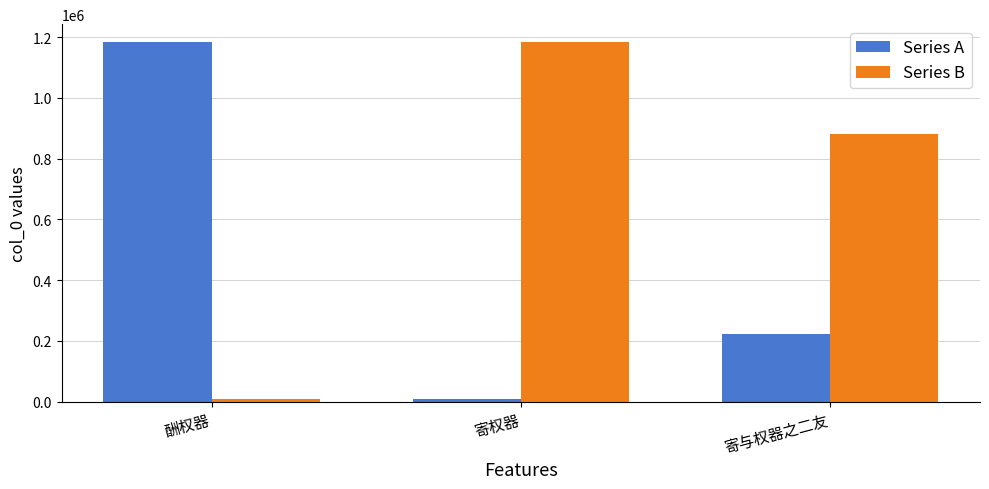

Rank the categories by Series B value from highest to lowest.

寄权器, 寄与权器之二友, 酬权器